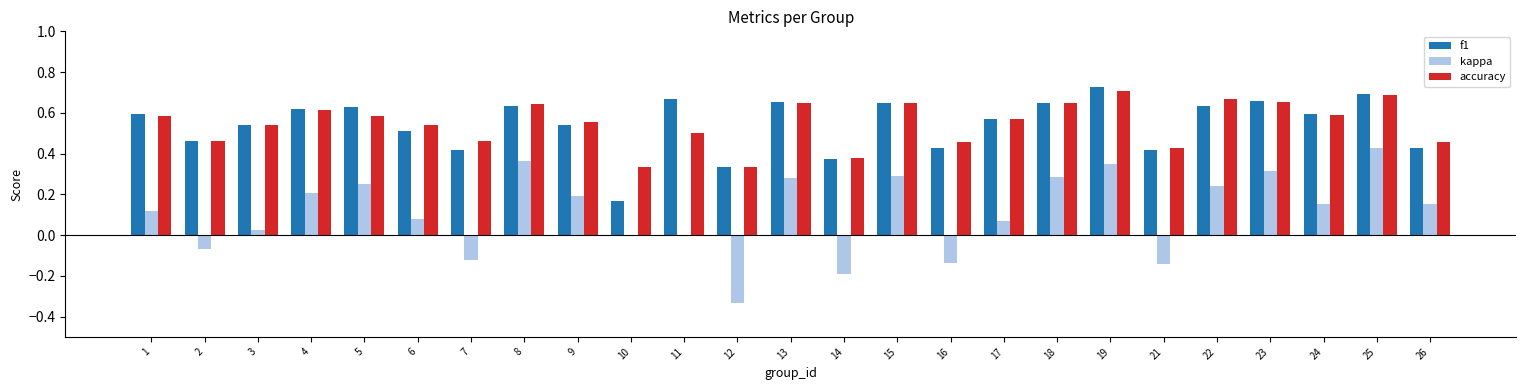

What is the total value across all series at 4?

1.4